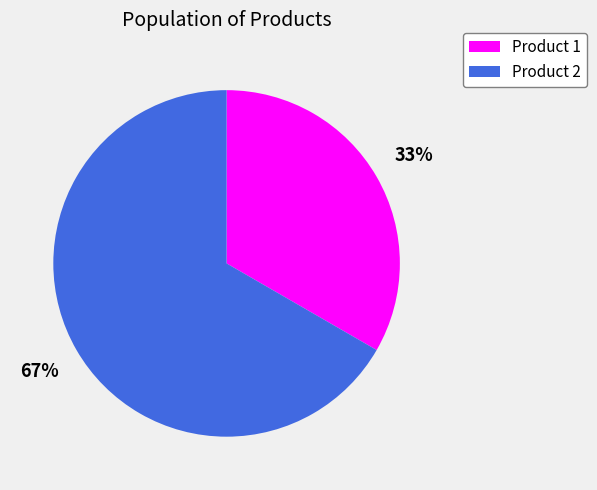

Is it true that Product 2 is 67% of the pie?

True